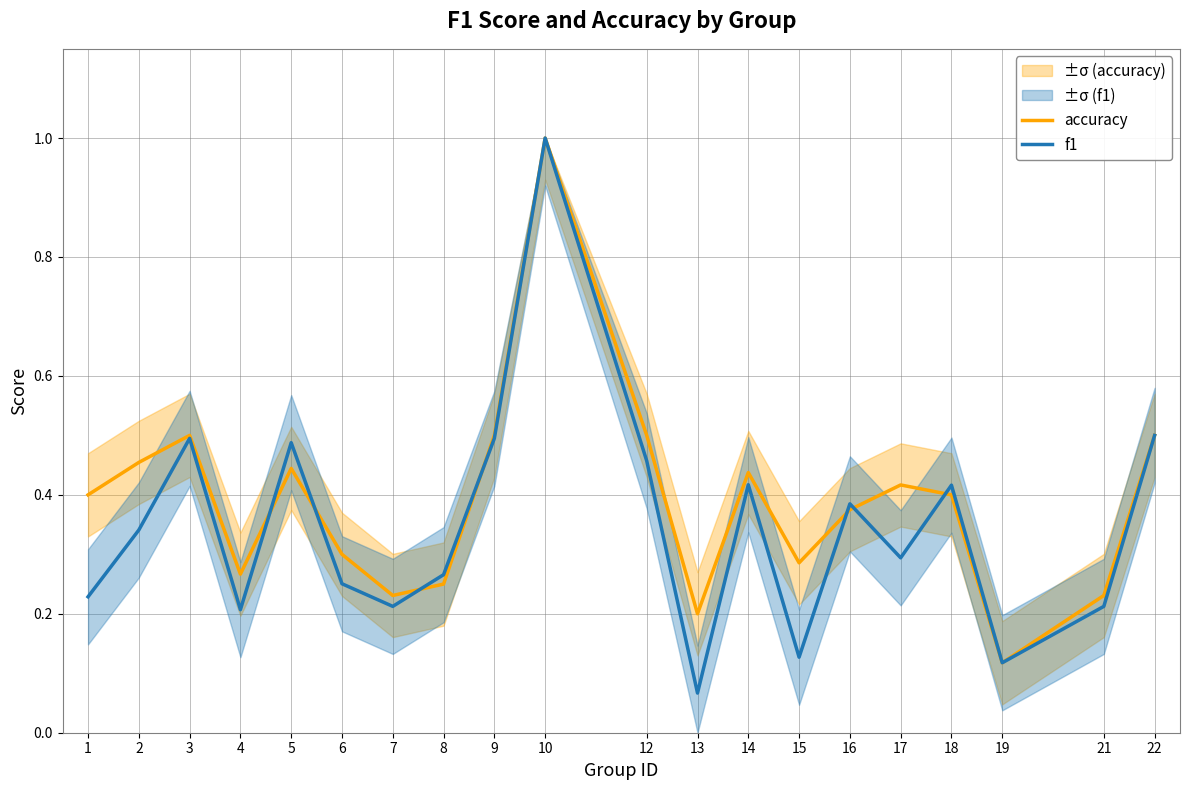

Does the chart have visible grid lines?

Yes